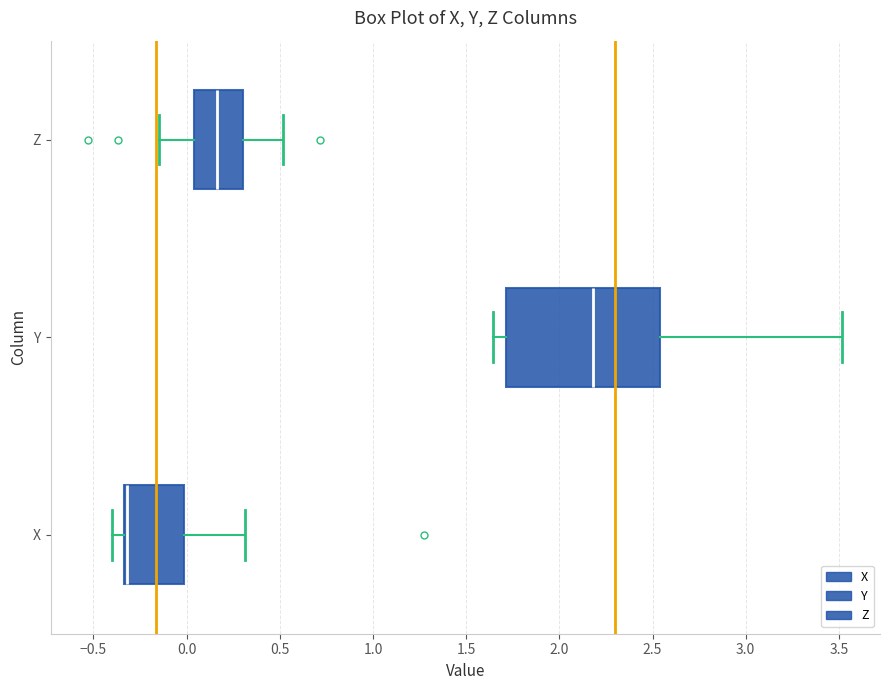

Reading bottom to top, read every box against the x-axis: the position of its median line, the range the box covers, and the ends of its whiskers. The values are not printed on the chart, so give them approximately, as read against the axis.

X: median -0.30 (drawn on the box's left edge), box -0.35 to 0.00, whiskers -0.40 to 0.30
Y: median 2.20, box 1.70 to 2.55, whiskers 1.65 to 3.50
Z: median 0.15, box 0.05 to 0.30, whiskers -0.15 to 0.50